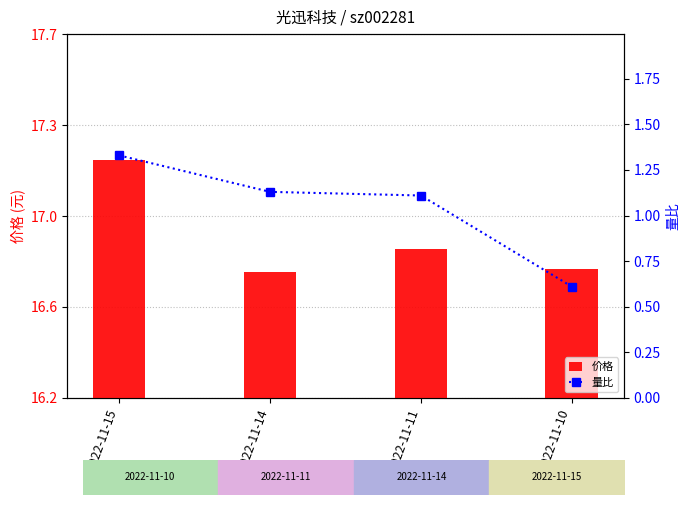

Reading left to right, list all the values displayed in this chart.

价格: 2022-11-15=17.2	2022-11-14=16.7	2022-11-11=16.8	2022-11-10=16.7
量比: 2022-11-15=1.3	2022-11-14=1.1	2022-11-11=1.1	2022-11-10=0.6